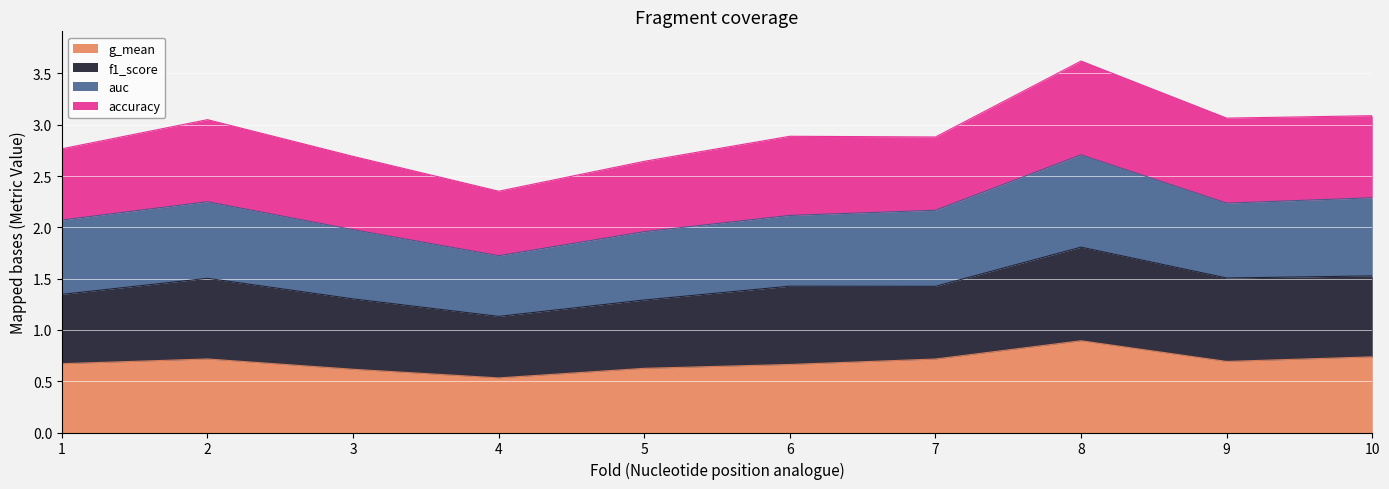

Is it true that auc equals 0.9 at 8?

True